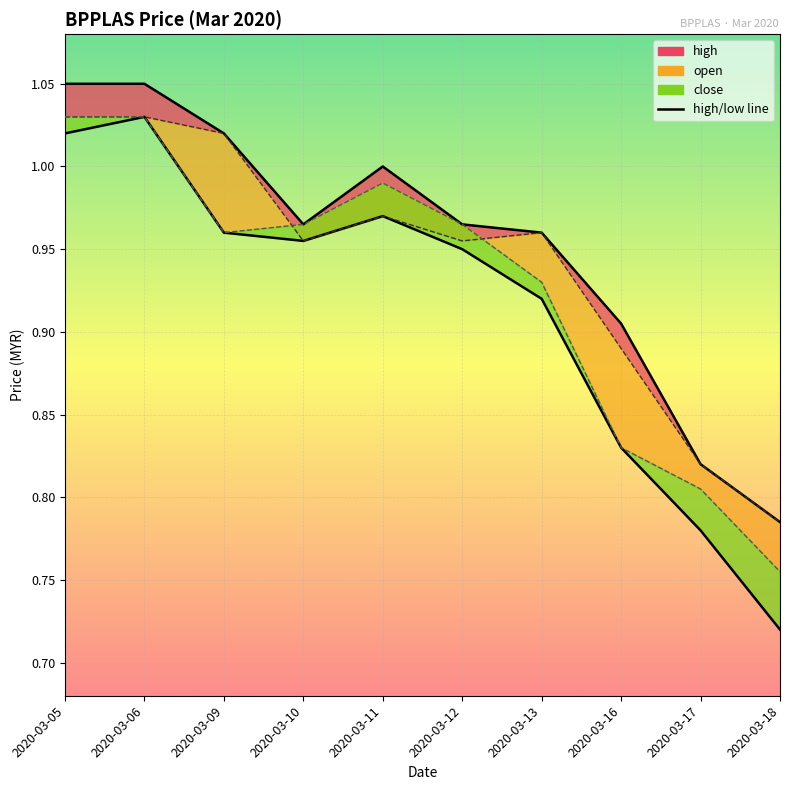

Rank the categories by close_line value from lowest to highest.

2020-03-18, 2020-03-17, 2020-03-16, 2020-03-13, 2020-03-09, 2020-03-10, 2020-03-12, 2020-03-11, 2020-03-05, 2020-03-06